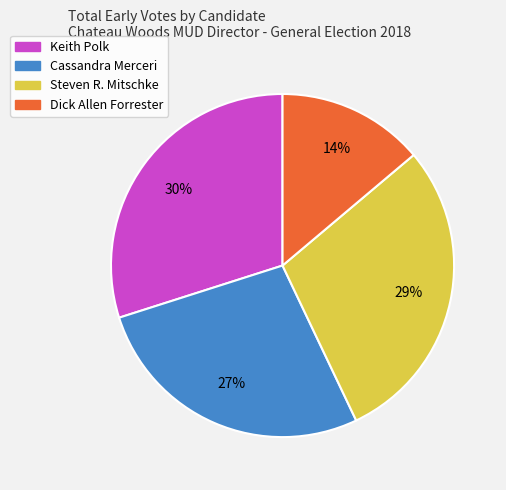

Do Dick Allen Forrester and Keith Polk together represent more than half of the pie?

No